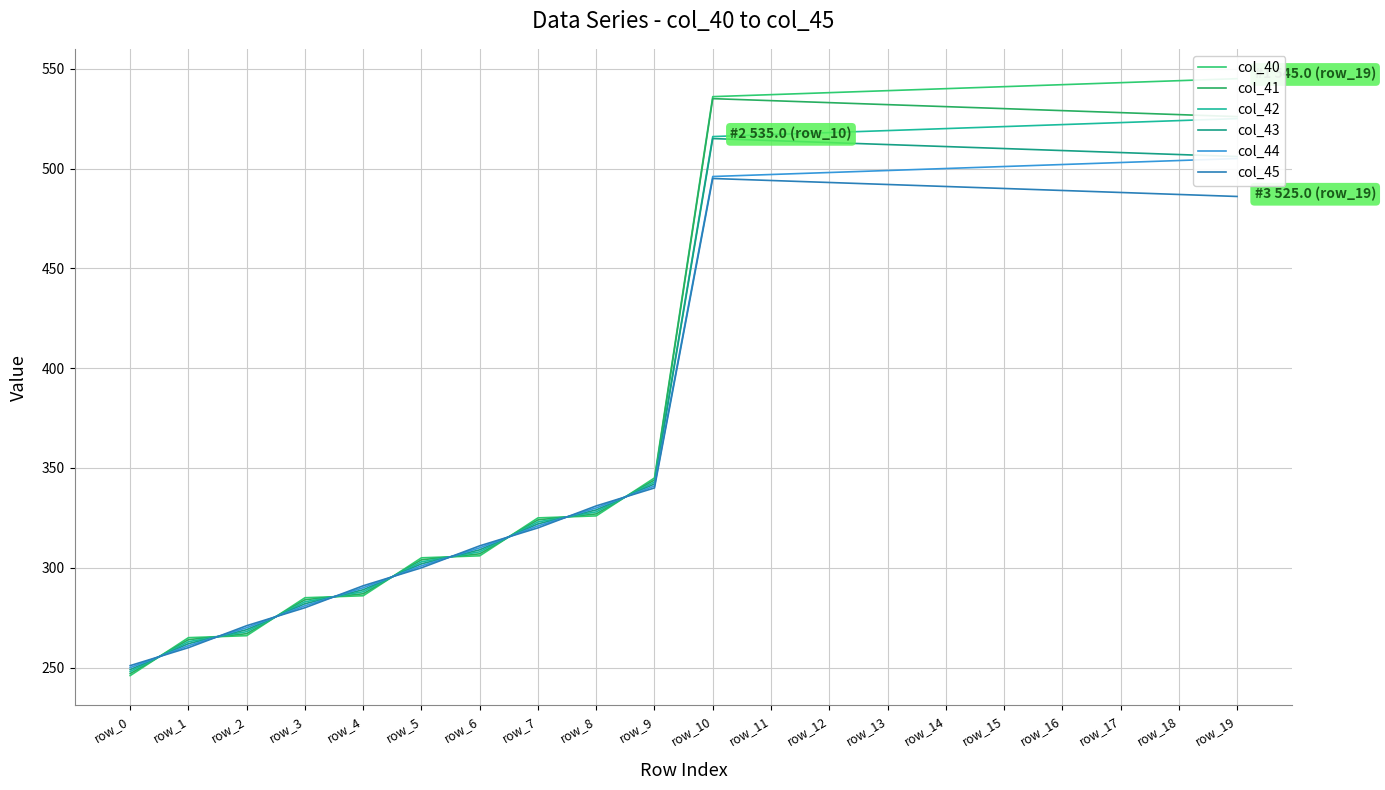

Reading right to left, what are all the values shown in this chart?

col_40: 545.0	544.0	543.0	542.0	541.0	540.0	539.0	538.0	537.0	536.0	345.0	326.0	325.0	306.0	305.0	286.0	285.0	266.0	265.0	246.0
col_41: 526.0	527.0	528.0	529.0	530.0	531.0	532.0	533.0	534.0	535.0	344.0	327.0	324.0	307.0	304.0	287.0	284.0	267.0	264.0	247.0
col_42: 525.0	524.0	523.0	522.0	521.0	520.0	519.0	518.0	517.0	516.0	343.0	328.0	323.0	308.0	303.0	288.0	283.0	268.0	263.0	248.0
col_43: 506.0	507.0	508.0	509.0	510.0	511.0	512.0	513.0	514.0	515.0	342.0	329.0	322.0	309.0	302.0	289.0	282.0	269.0	262.0	249.0
col_44: 505.0	504.0	503.0	502.0	501.0	500.0	499.0	498.0	497.0	496.0	341.0	330.0	321.0	310.0	301.0	290.0	281.0	270.0	261.0	250.0
col_45: 486.0	487.0	488.0	489.0	490.0	491.0	492.0	493.0	494.0	495.0	340.0	331.0	320.0	311.0	300.0	291.0	280.0	271.0	260.0	251.0